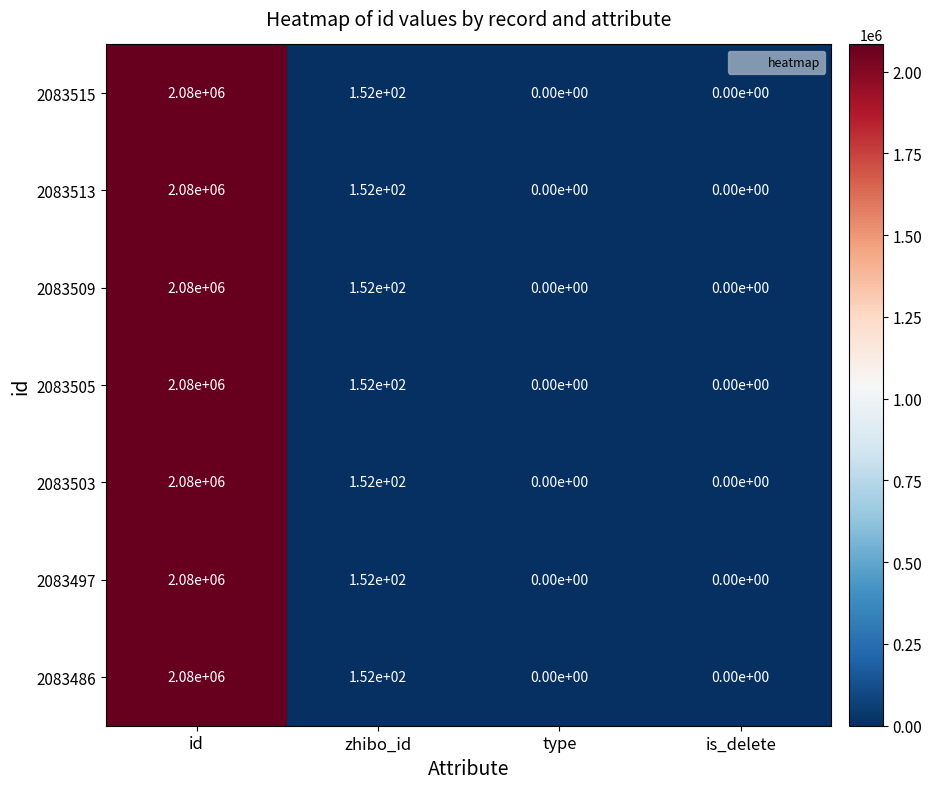

What is the approximate value of 2083515 at id, to the nearest 10?

2080000